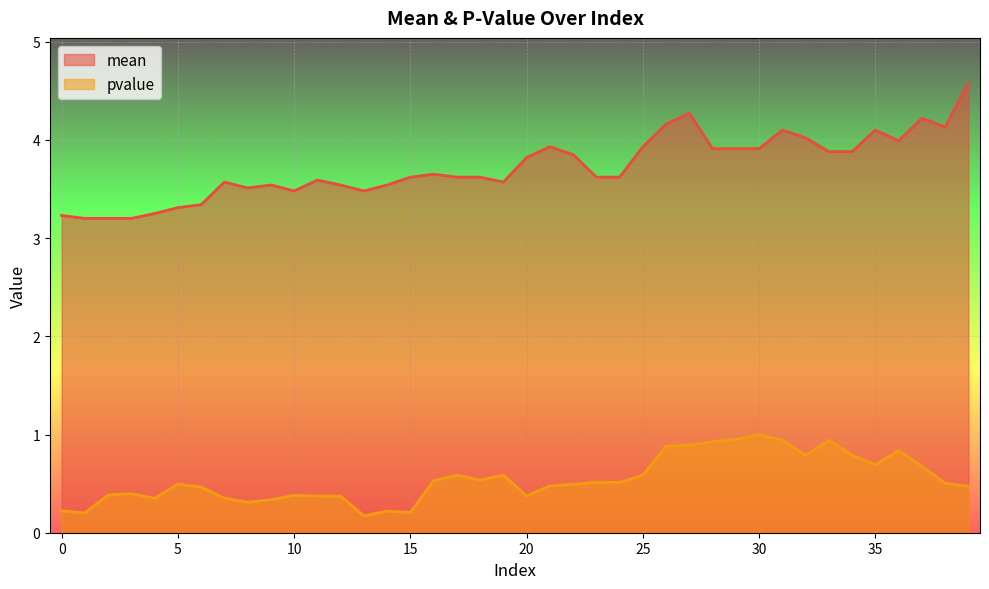

At which category does the chart reach its minimum across all series?

13